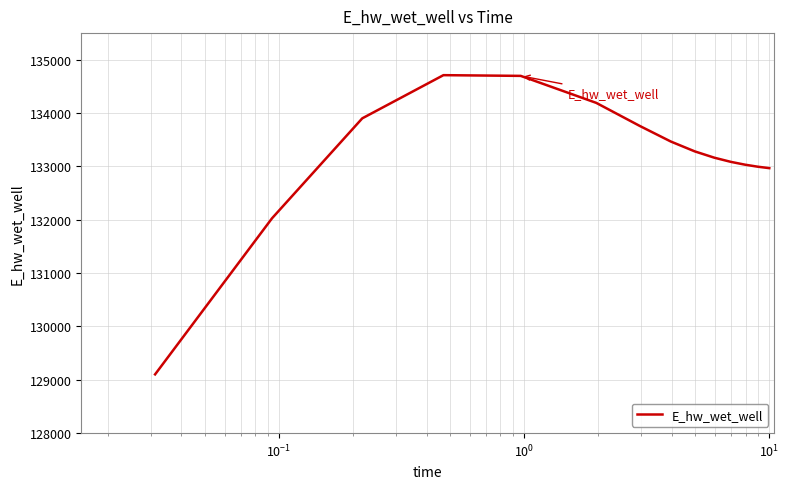

What is the minimum value shown in the chart?

129101.4